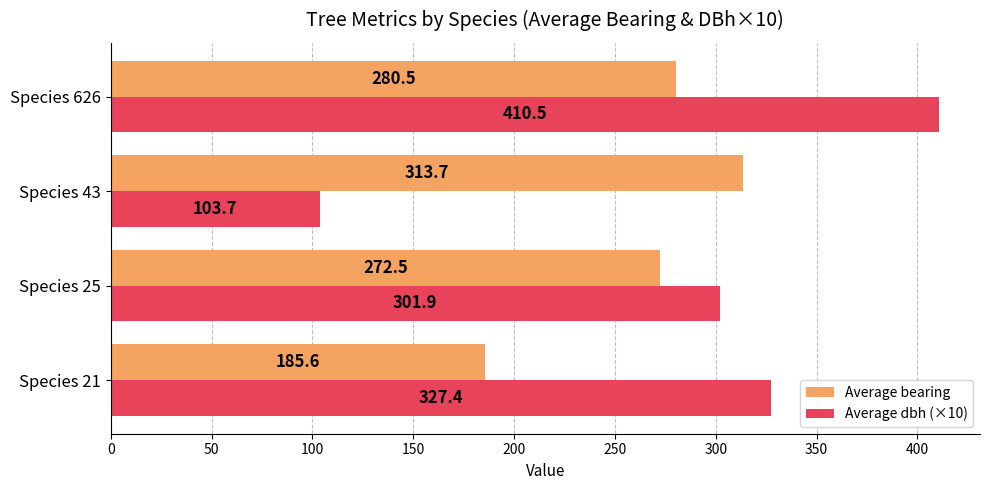

Which category has the lowest value across all series?

Species 43